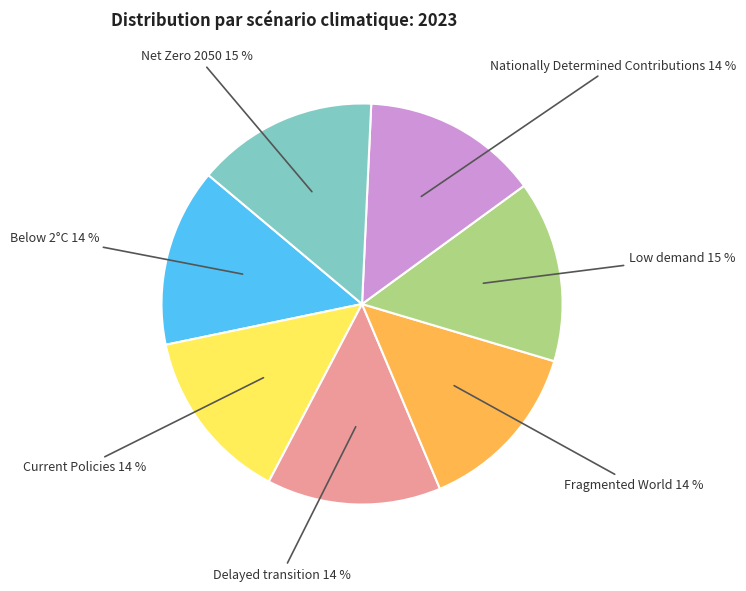

Is there a majority slice in this chart?

No